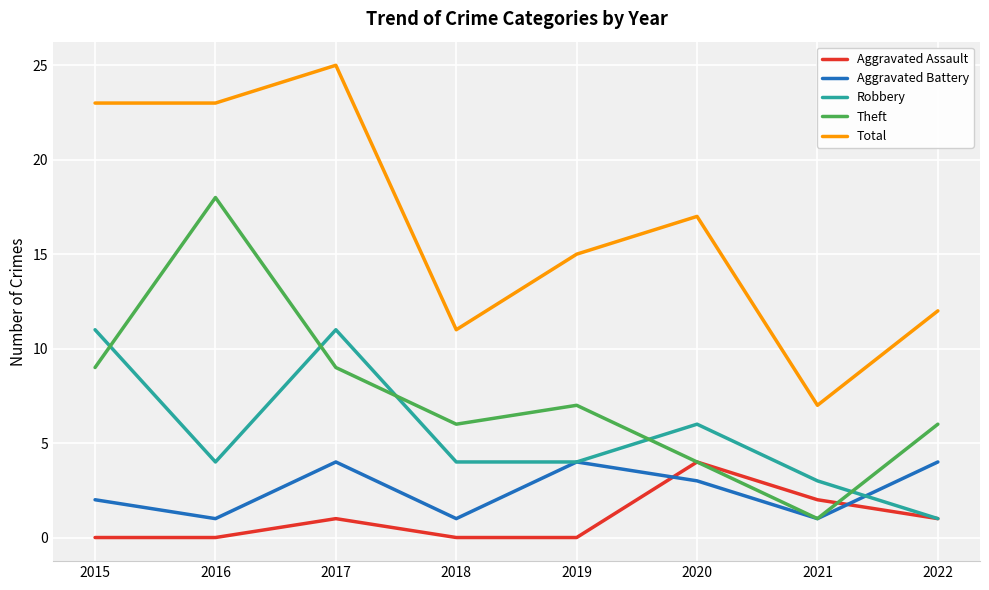

At how many categories does at least one series exceed 3?

8